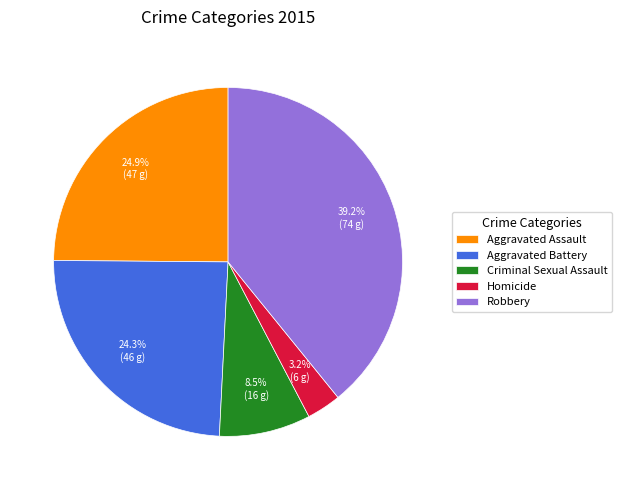

Rank the categories by value from highest to lowest.

Robbery, Aggravated Assault, Aggravated Battery, Criminal Sexual Assault, Homicide